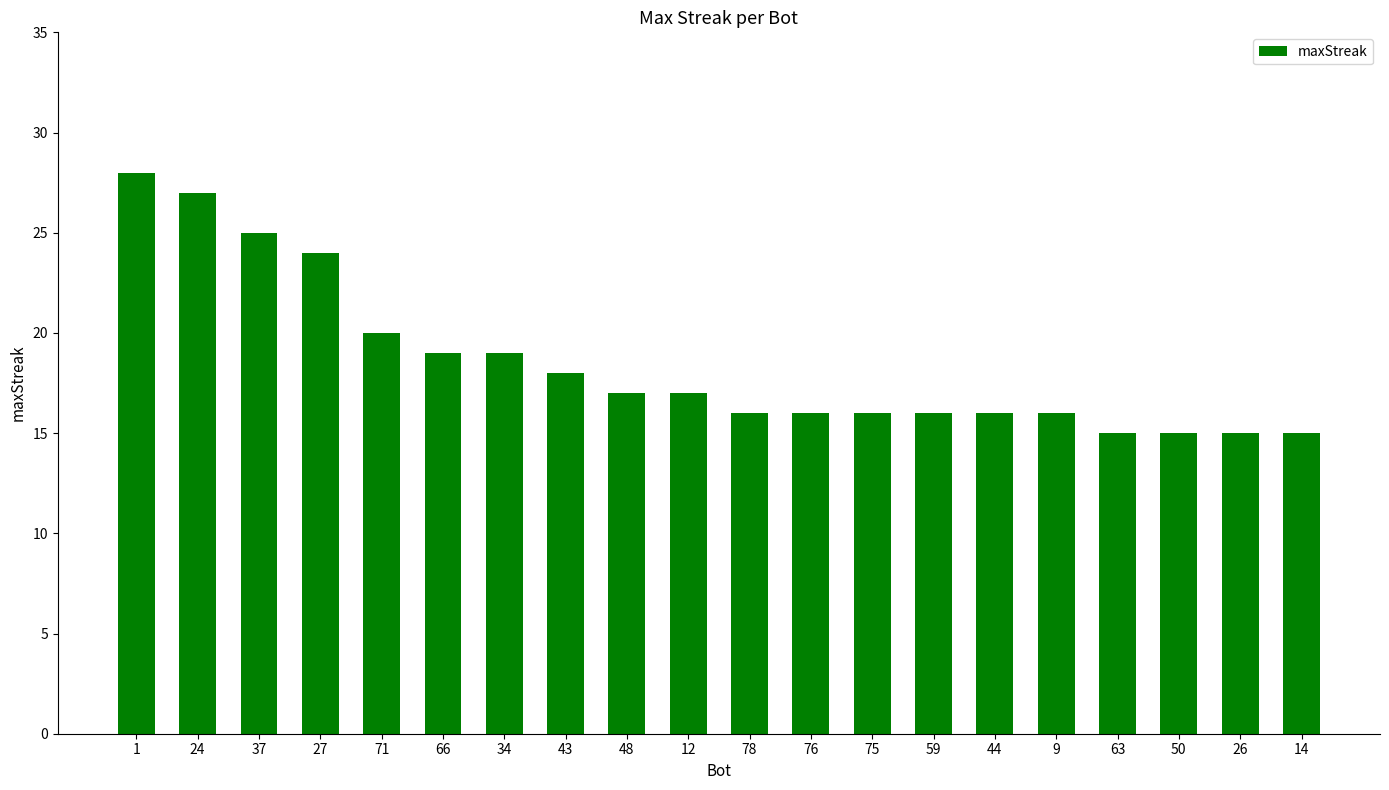

What is the smallest value displayed?

15